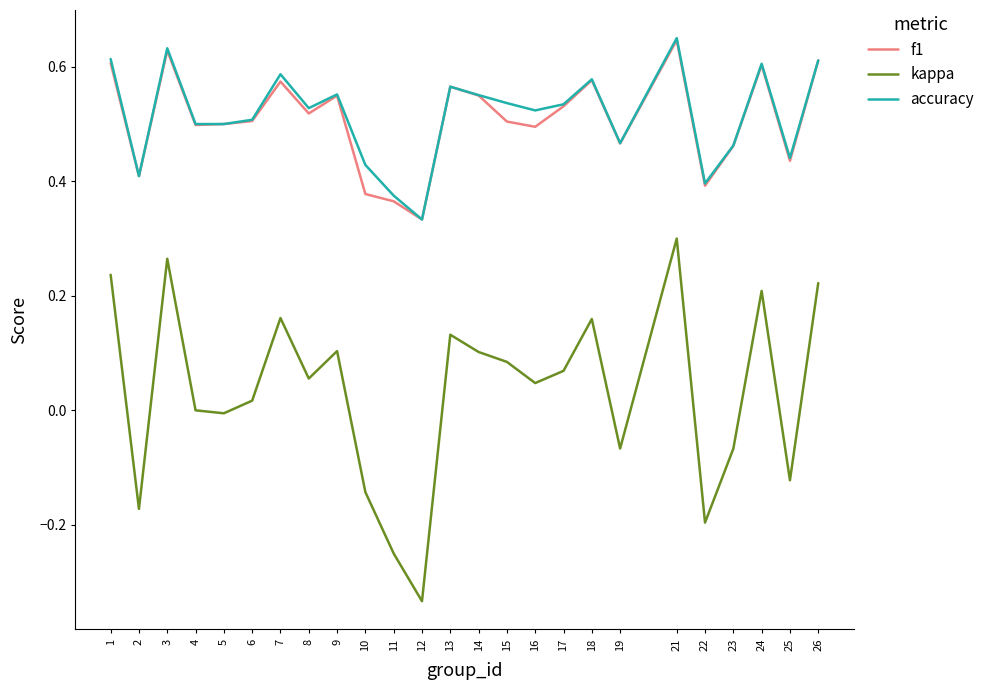

Which series has the widest spread of values?

kappa